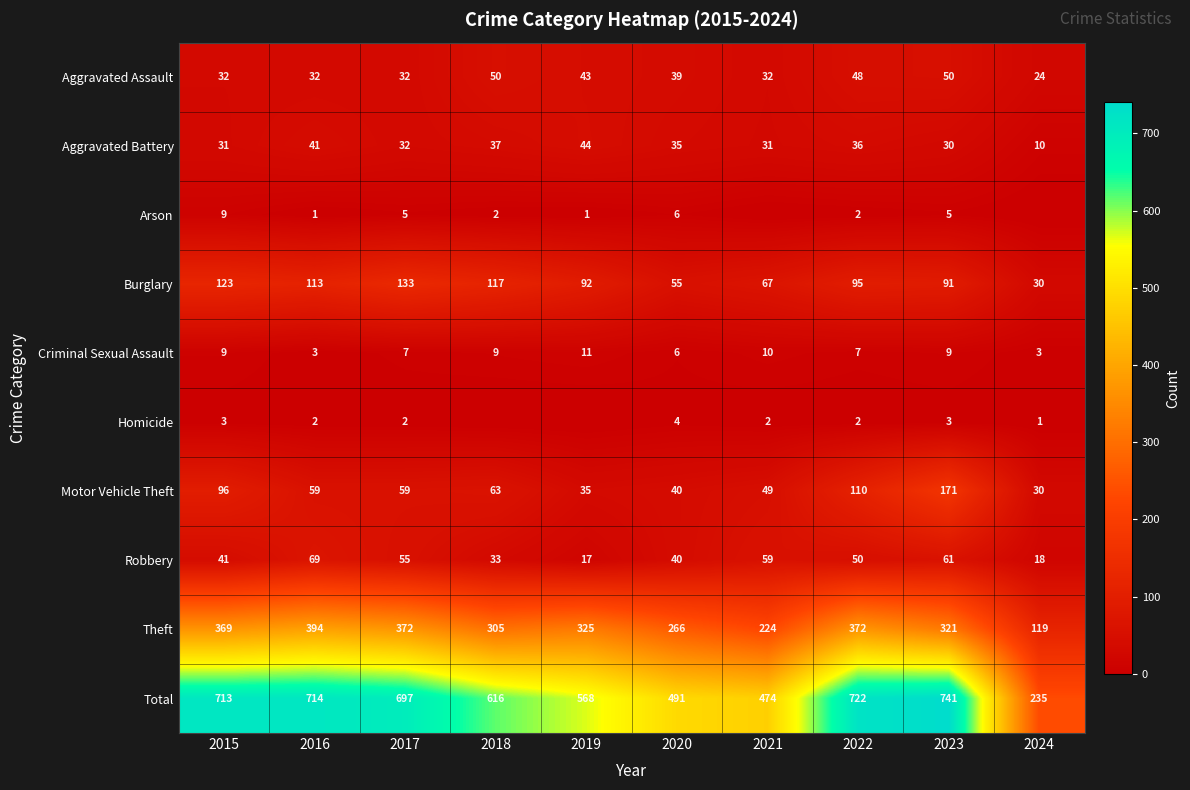

How many data points in Theft are less than 325?

5